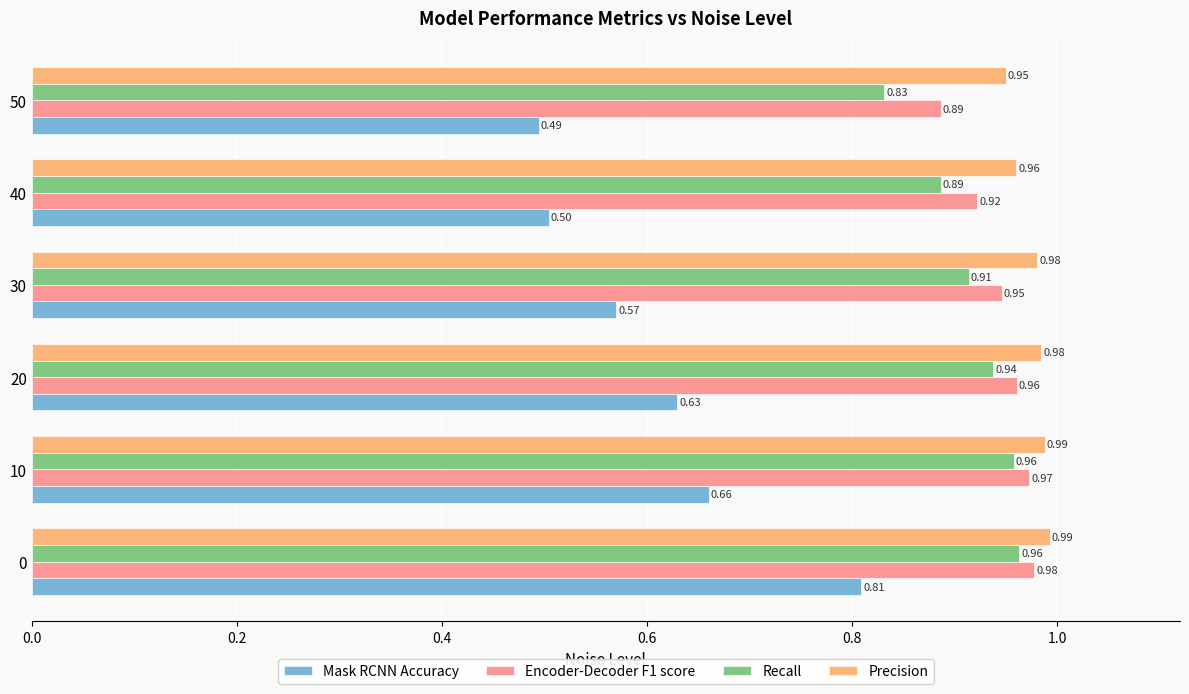

Count the Mask RCNN Accuracy values in the range 0 to 1.

6